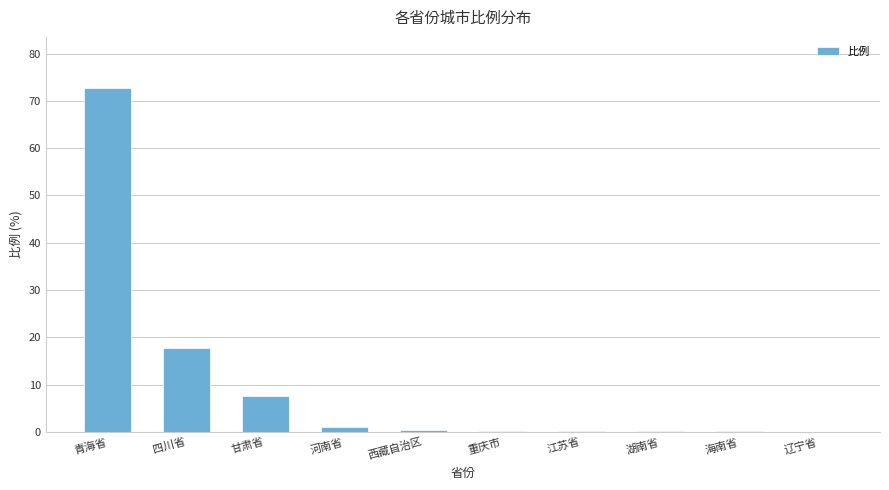

What is the maximum value shown in the chart?

72.6